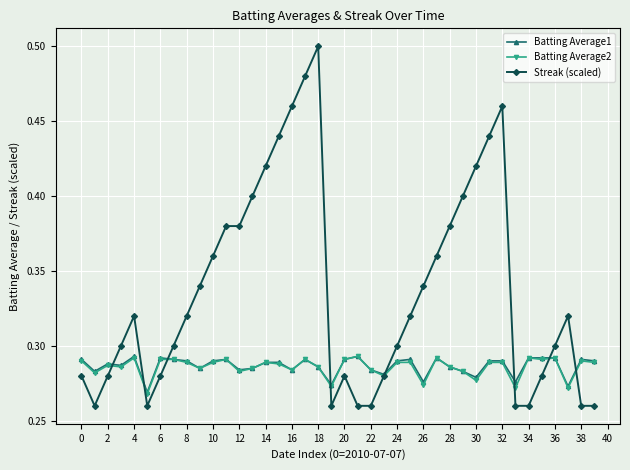

How many Streak (scaled) values are between 0 and 1?

40